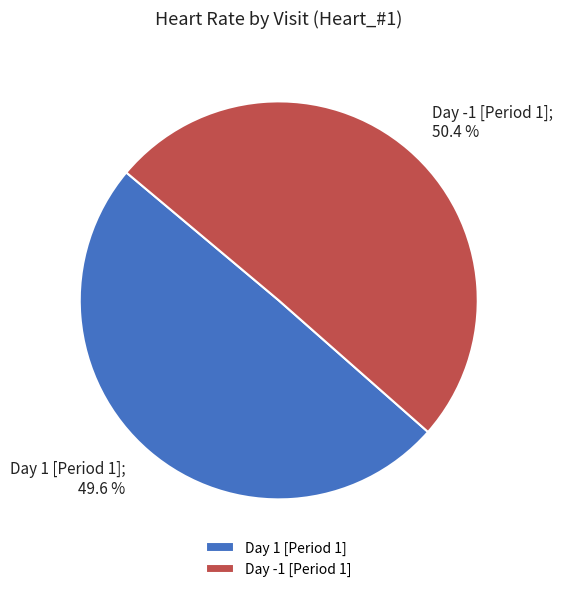

Count the number of slices in the pie.

2